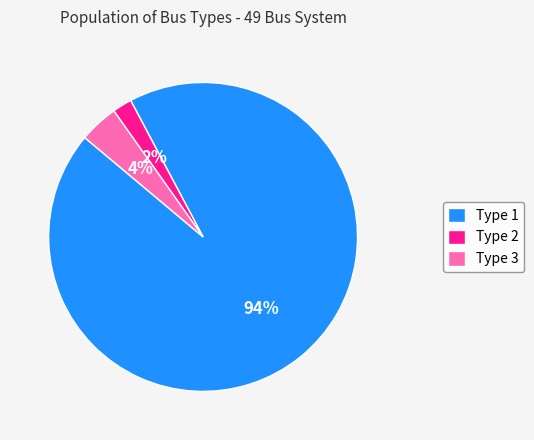

To the nearest percent, what is the difference between the largest and smallest slice percentages?

92%